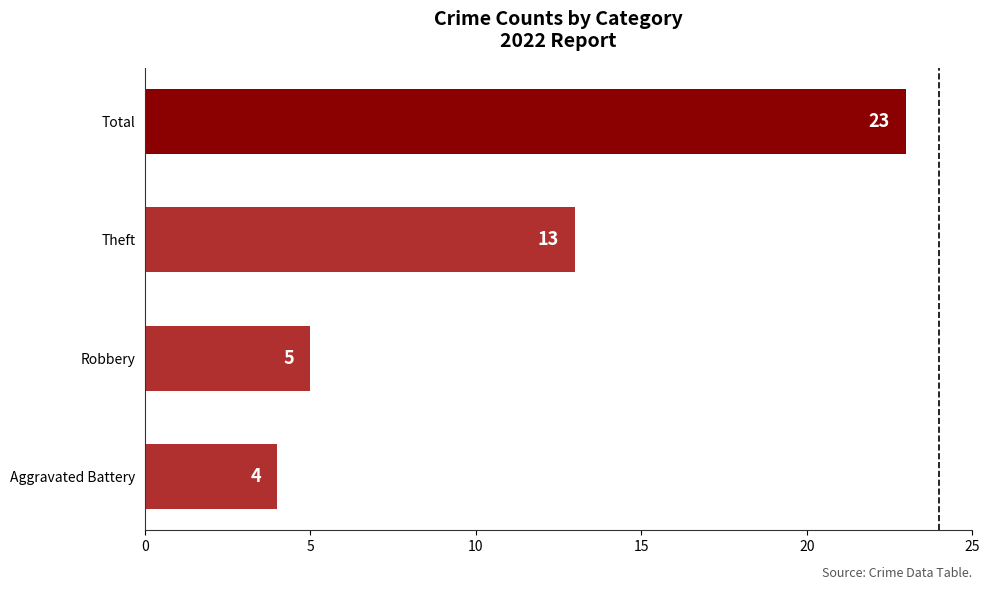

What is the average value?

11